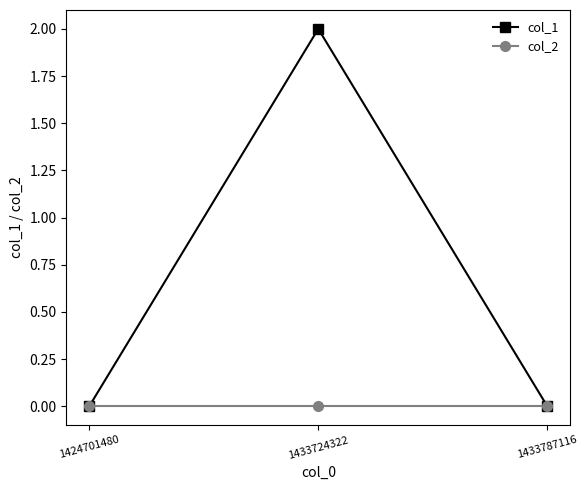

Reading left to right, extract all data points from this chart.

col_1: 1424701480=0	1433724322=2	1433787116=0
col_2: 1424701480=0	1433724322=0	1433787116=0